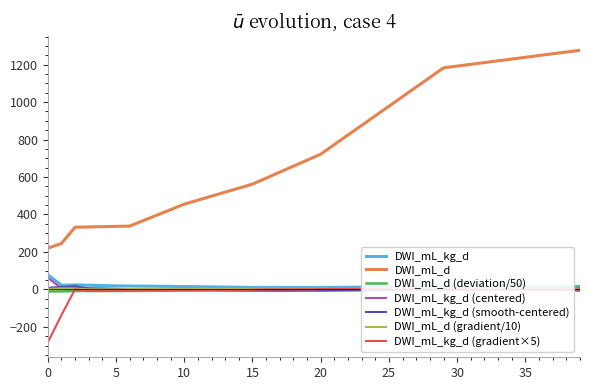

What is the highest value of the DWI_mL_d series?

1277.0